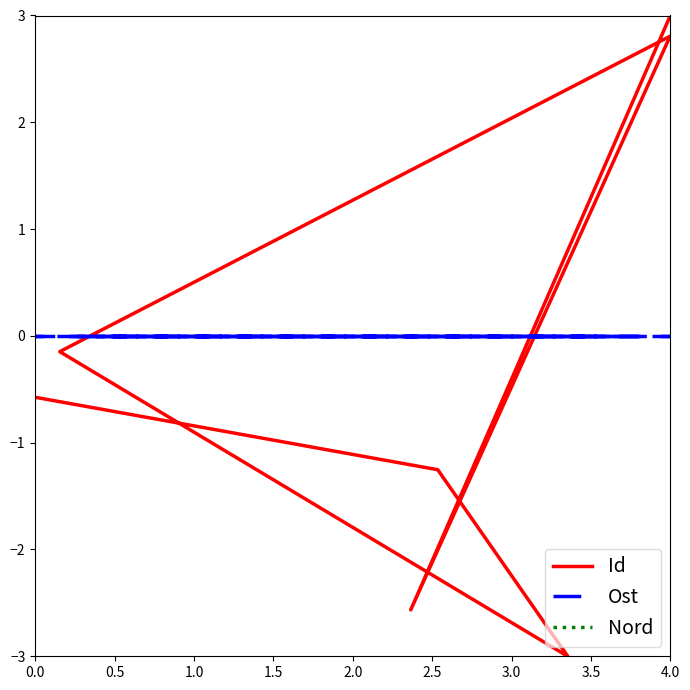

Which category has the lowest value in the Id series?

2.0